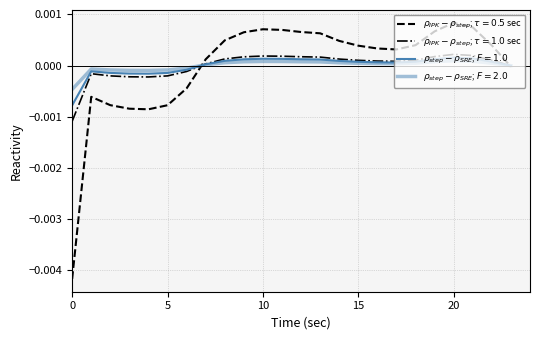

Does the chart have visible grid lines?

Yes